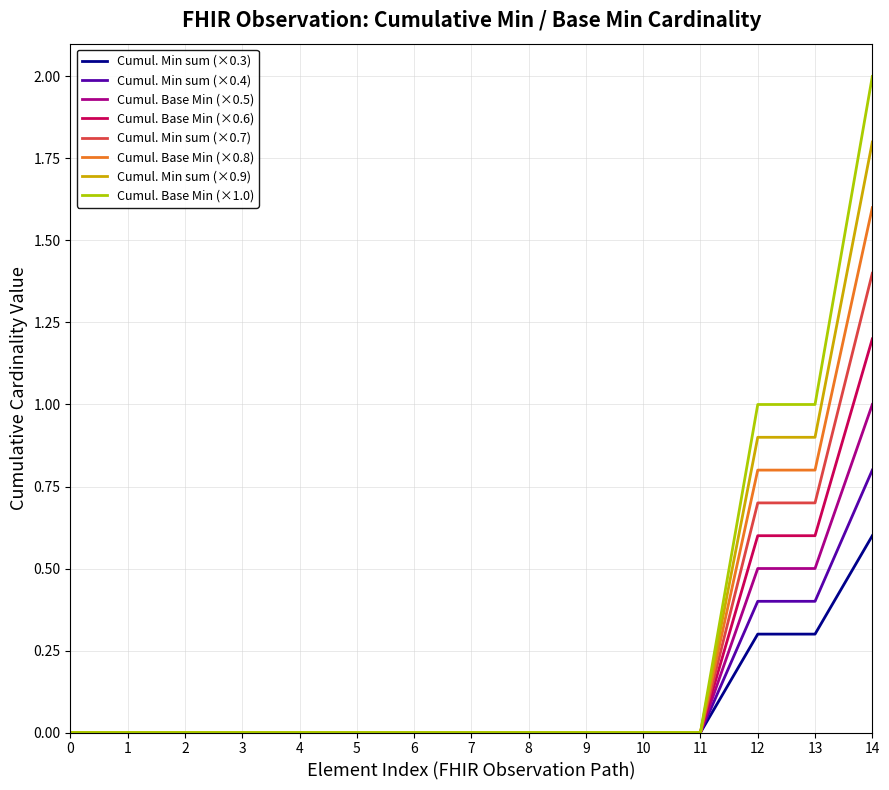

At which category is the sum across all series the highest?

14